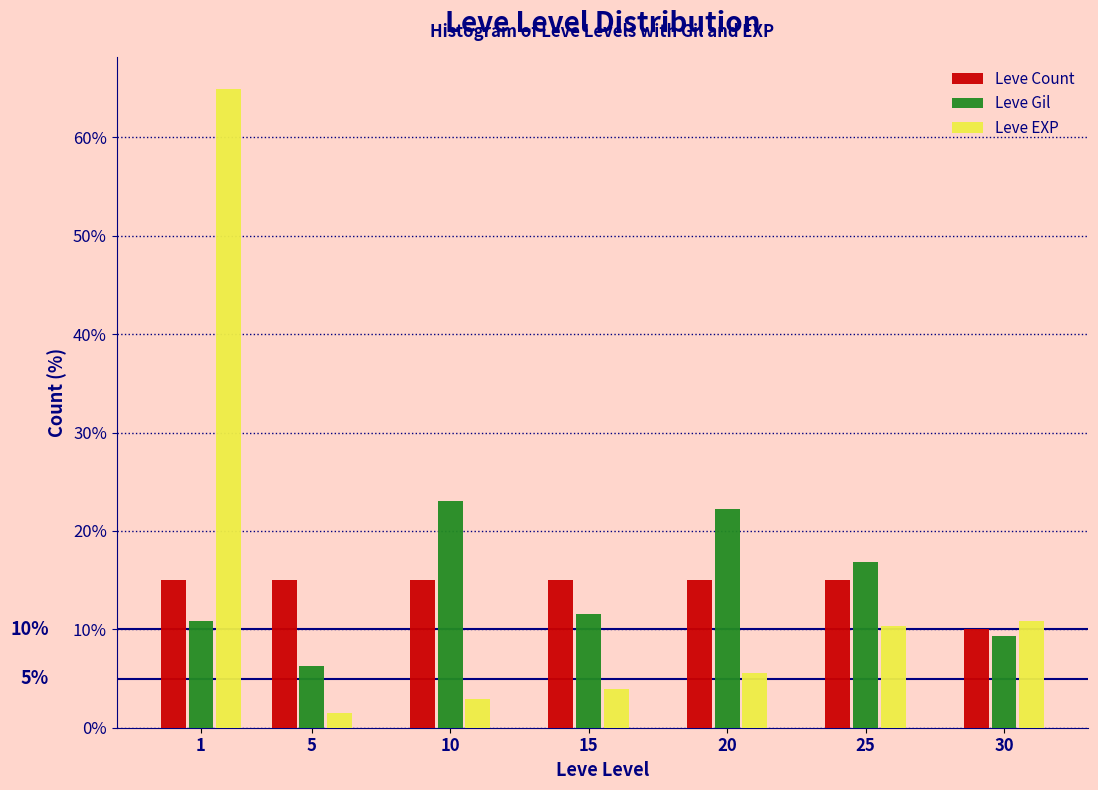

Reading left to right, what are all the values shown in this chart?

Leve Count: 15.0	15.0	15.0	15.0	15.0	15.0	10.0
Leve Gil: 10.8	6.2	23.1	11.5	22.2	16.8	9.3
Leve EXP: 64.9	1.5	2.9	3.9	5.5	10.4	10.8